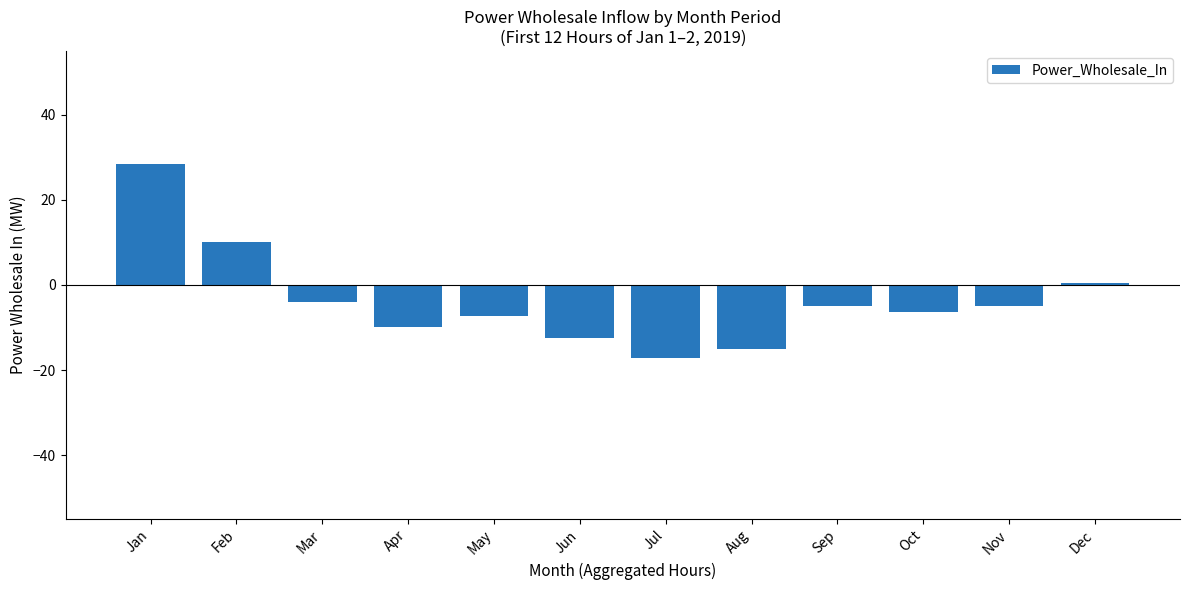

How many values are above zero?

3